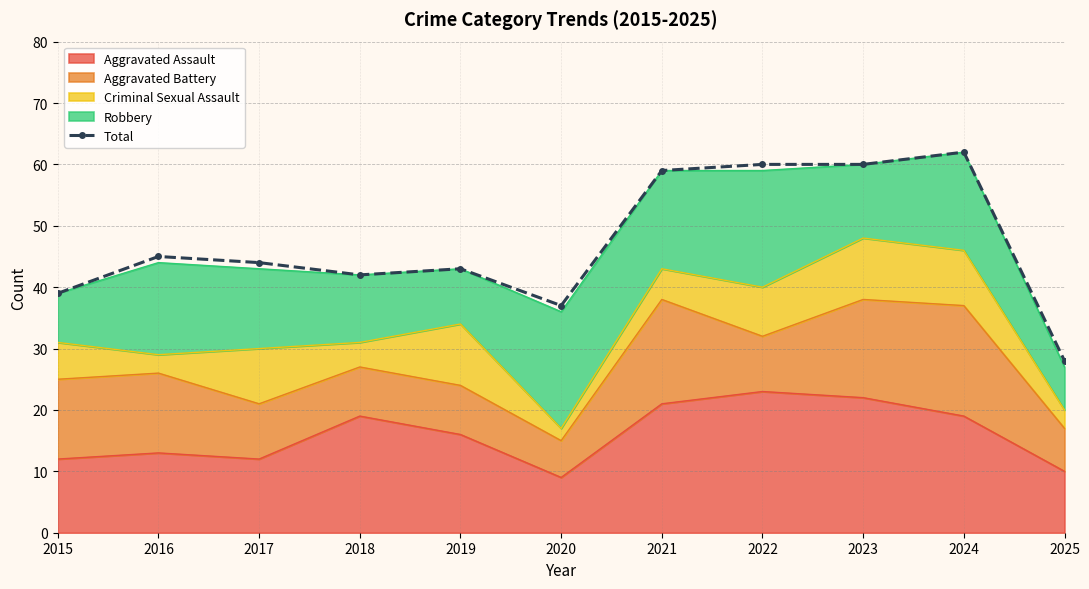

What is the ratio of the value at 2021 to the value at 2019?

1.4